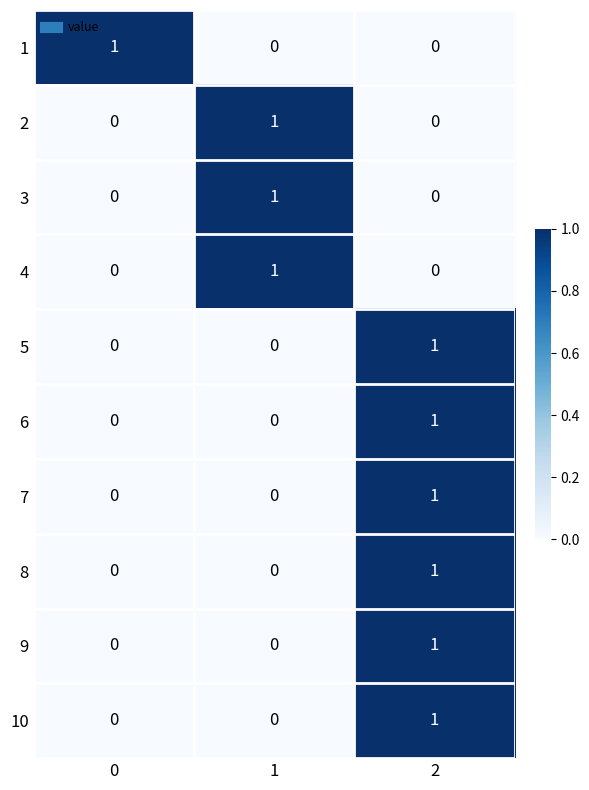

What is the maximum value shown in the chart?

1